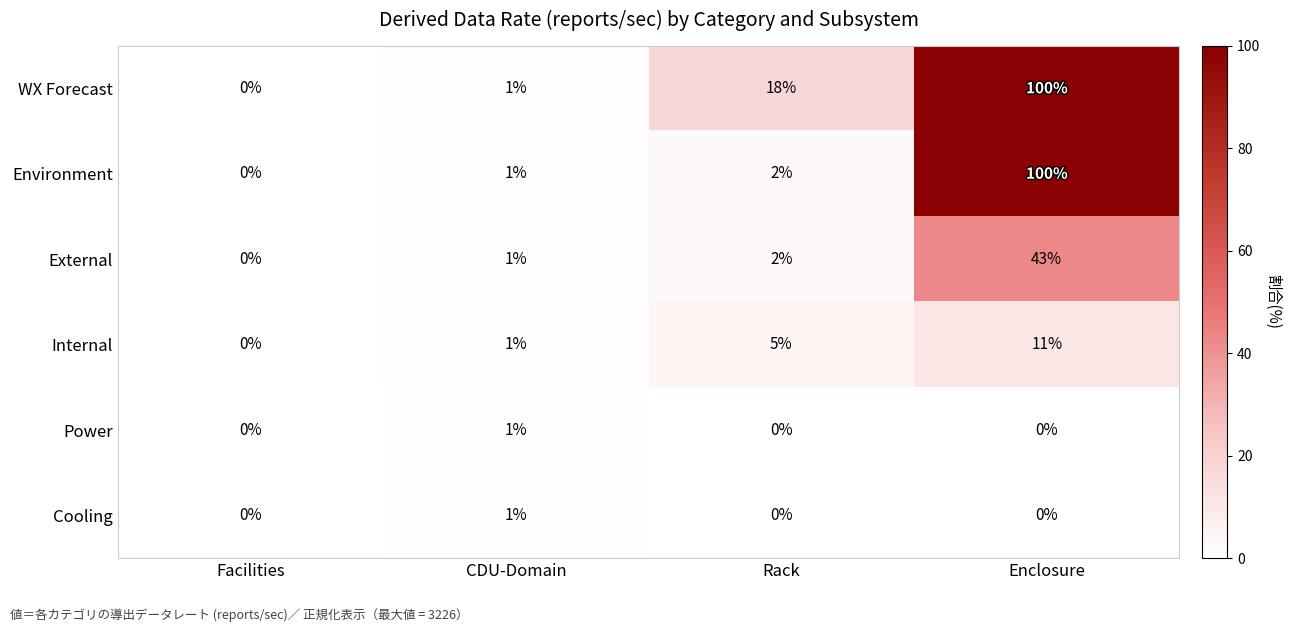

Count the number of categories in the chart.

4